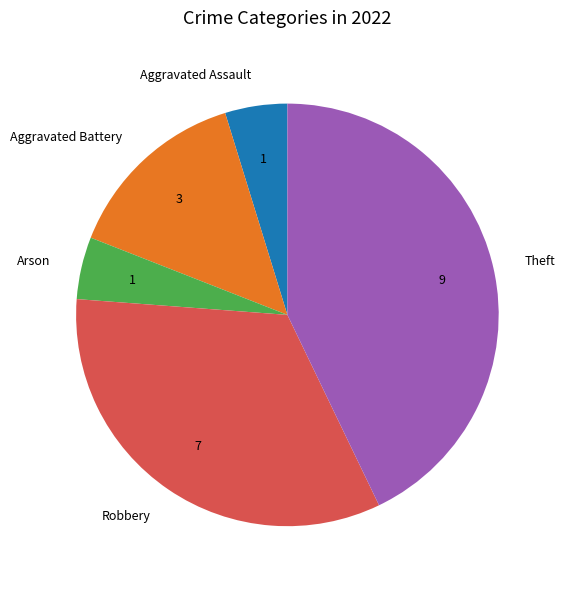

Which slice is the largest?

Theft